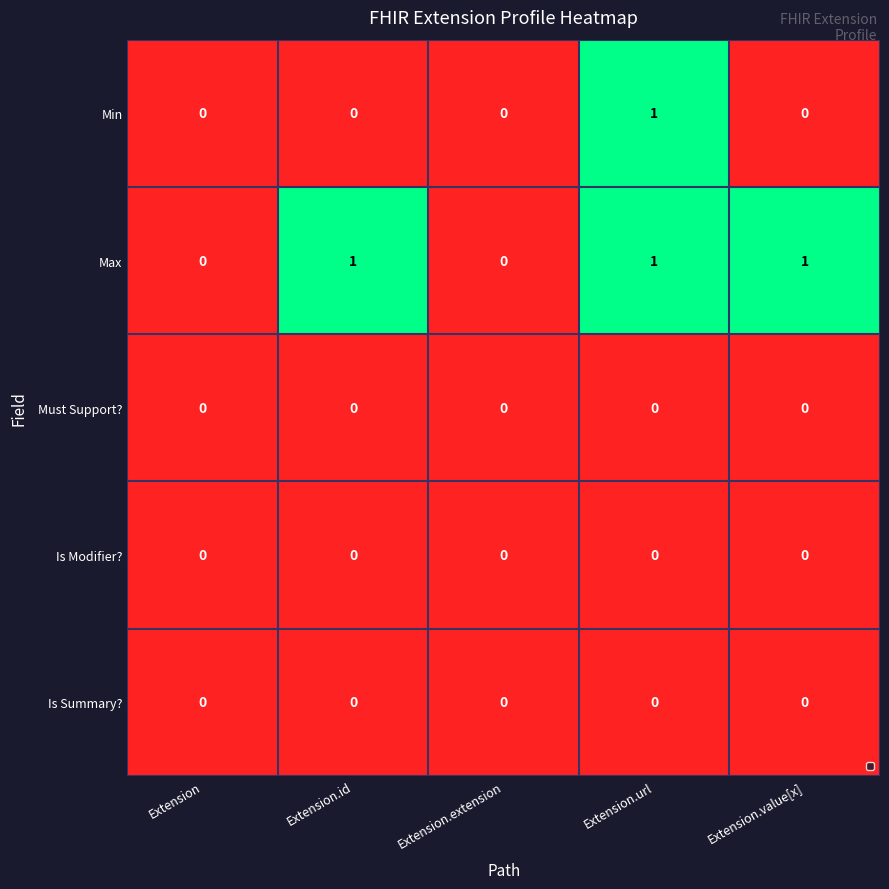

How many Max values are between 0 and 1?

5